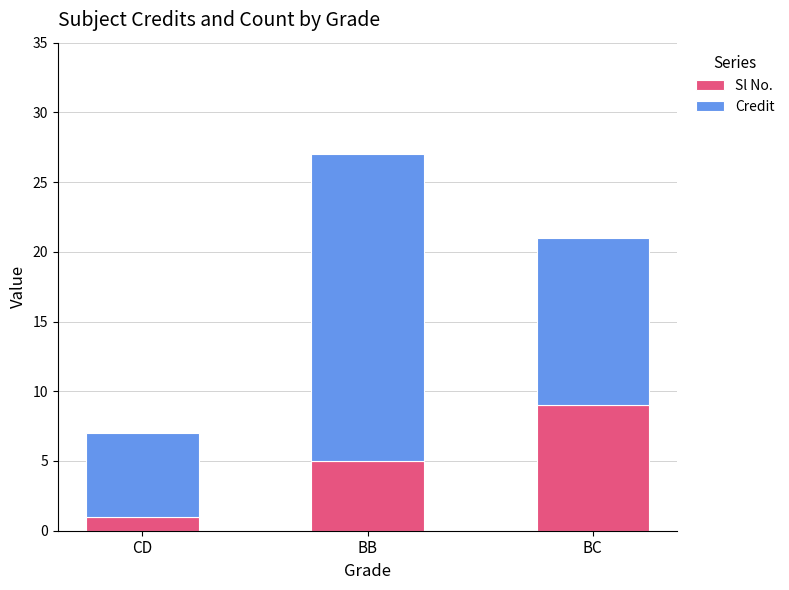

At which category is the sum across all series the highest?

BB